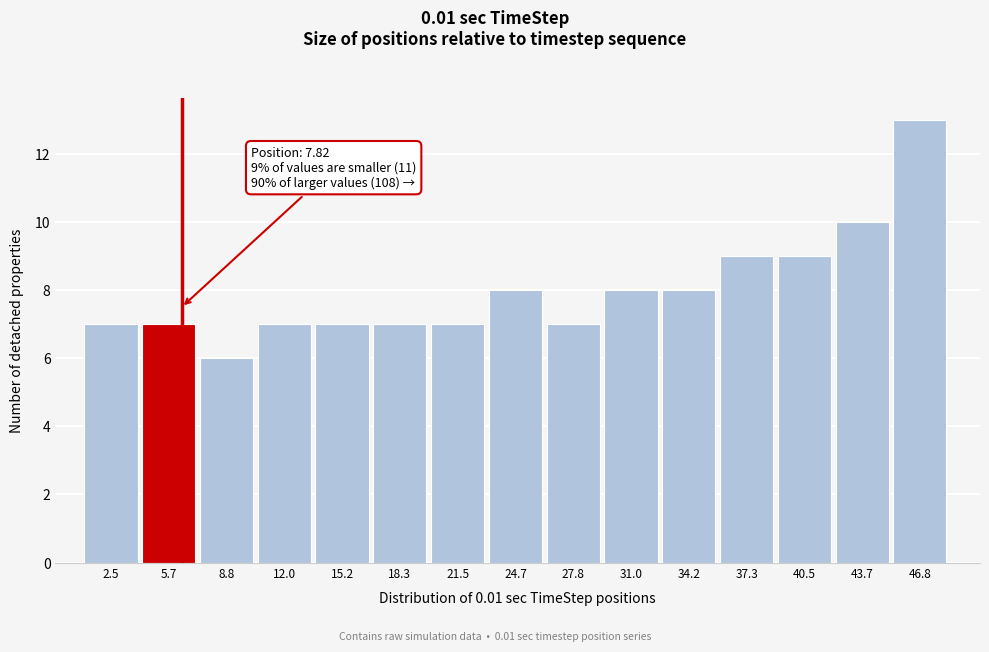

Reading left to right, what are all the values shown in this chart?

2.5=7	5.7=7	8.8=6	12.0=7	15.2=7	18.3=7	21.5=7	24.7=8	27.8=7	31.0=8	34.2=8	37.3=9	40.5=9	43.7=10	46.8=13